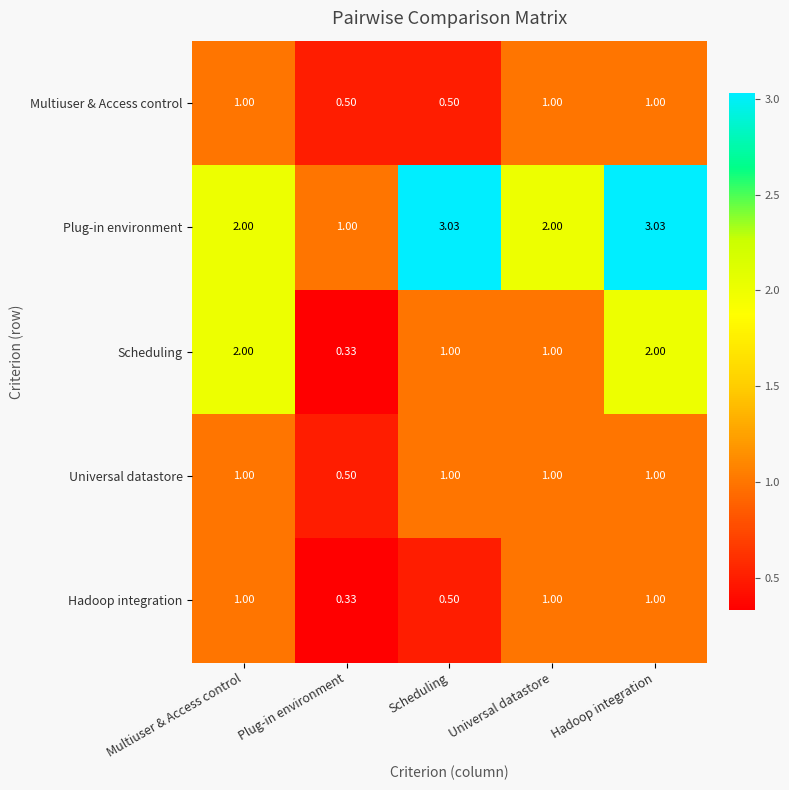

Between Plug-in environment and Universal datastore, which series saw the biggest shift?

Plug-in environment